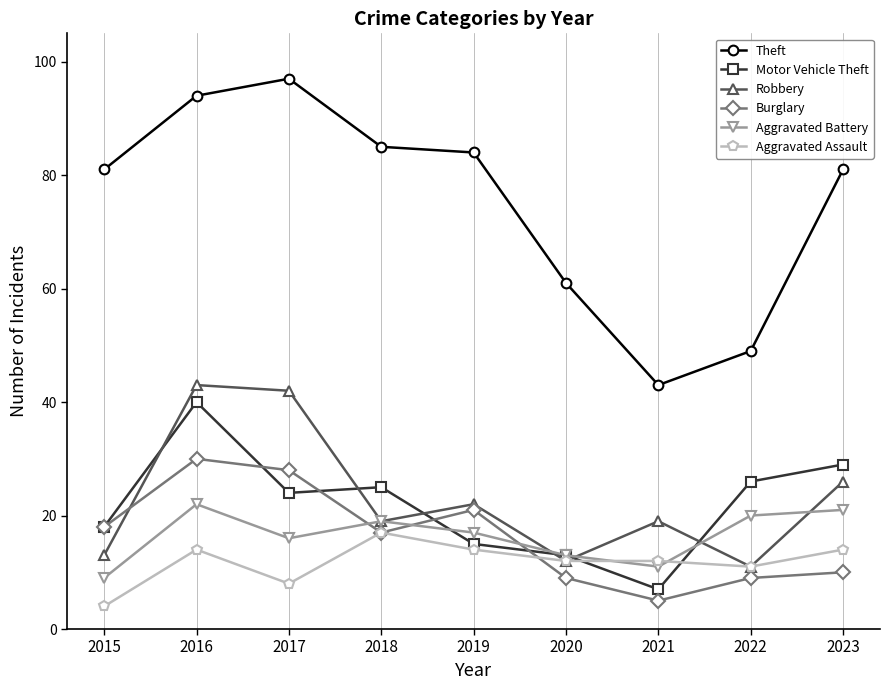

Reading right to left, what are all the values shown in this chart?

Theft: 2023=81	2022=49	2021=43	2020=61	2019=84	2018=85	2017=97	2016=94	2015=81
Motor Vehicle Theft: 2023=29	2022=26	2021=7	2020=13	2019=15	2018=25	2017=24	2016=40	2015=18
Robbery: 2023=26	2022=11	2021=19	2020=12	2019=22	2018=19	2017=42	2016=43	2015=13
Burglary: 2023=10	2022=9	2021=5	2020=9	2019=21	2018=17	2017=28	2016=30	2015=18
Aggravated Battery: 2023=21	2022=20	2021=11	2020=13	2019=17	2018=19	2017=16	2016=22	2015=9
Aggravated Assault: 2023=14	2022=11	2021=12	2020=12	2019=14	2018=17	2017=8	2016=14	2015=4